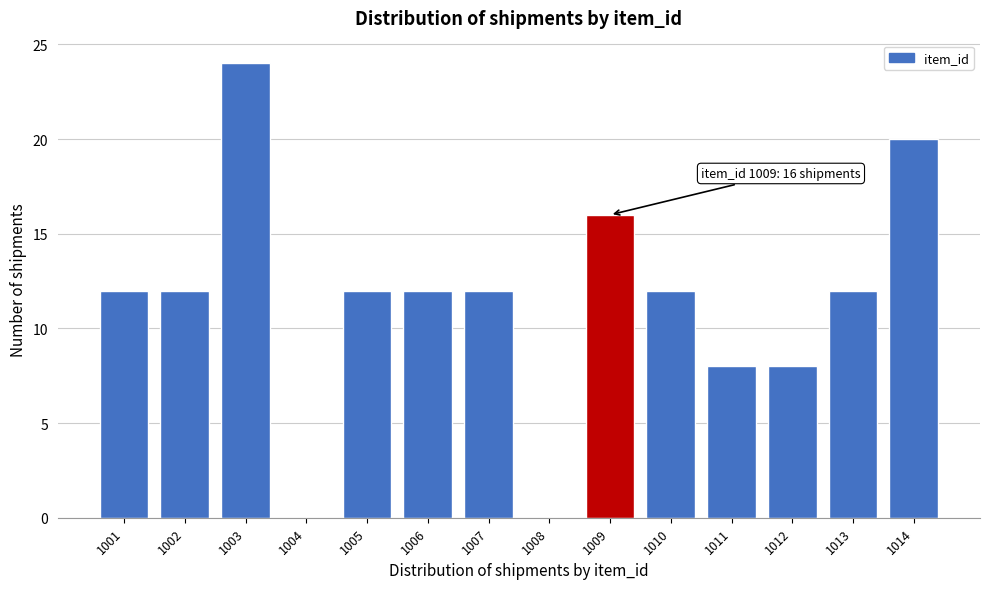

Reading right to left, extract all data points from this chart.

1014=20	1013=12	1012=8	1011=8	1010=12	1009=16	1008=0	1007=12	1006=12	1005=12	1004=0	1003=24	1002=12	1001=12